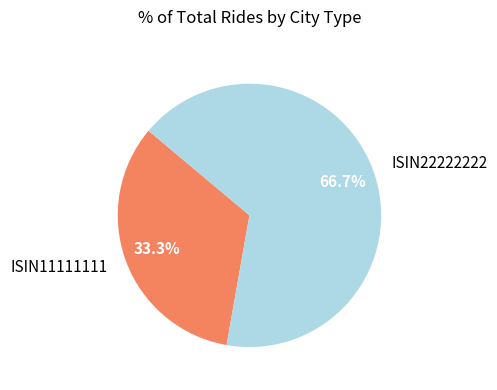

How many segments does this pie chart have?

2